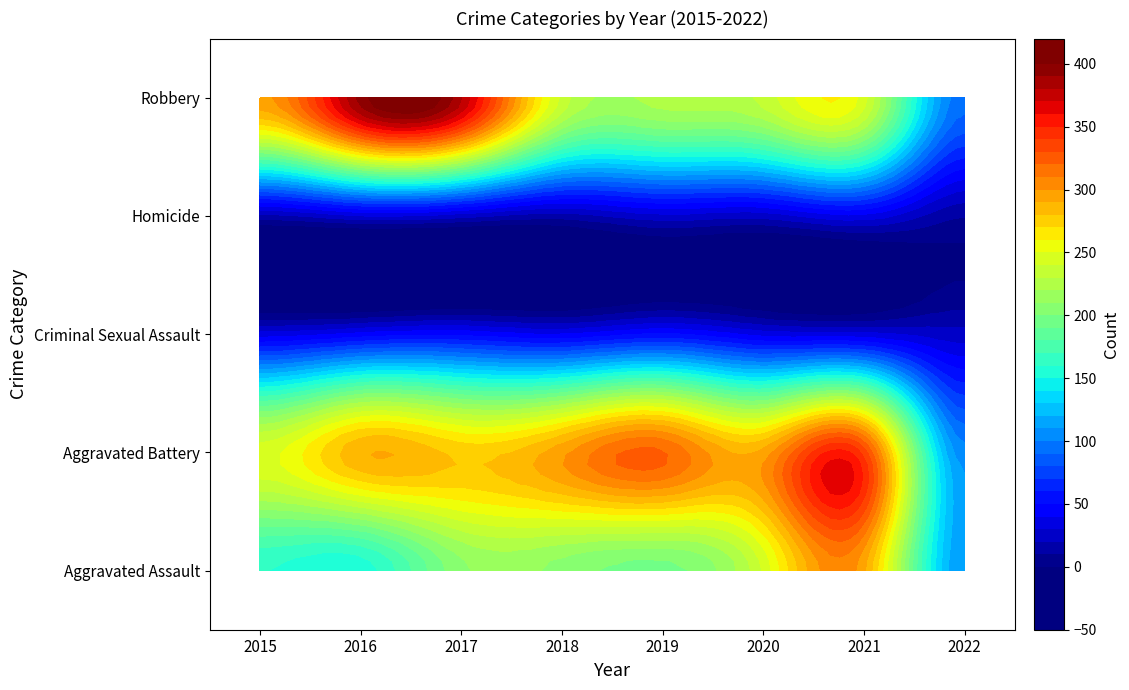

What value does the Aggravated Assault series have at 2016, to the nearest 50?

150